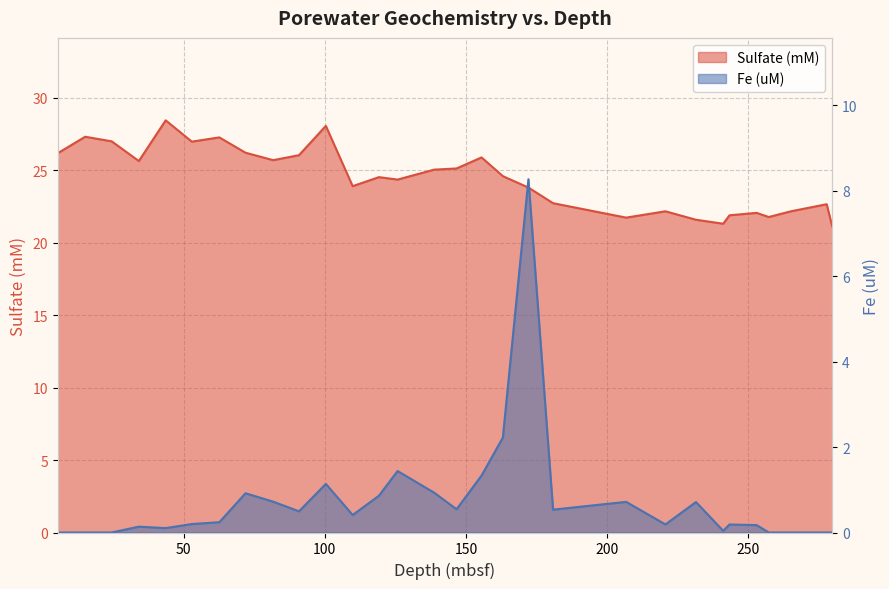

What is the label of the 10th point from the left?

90.85